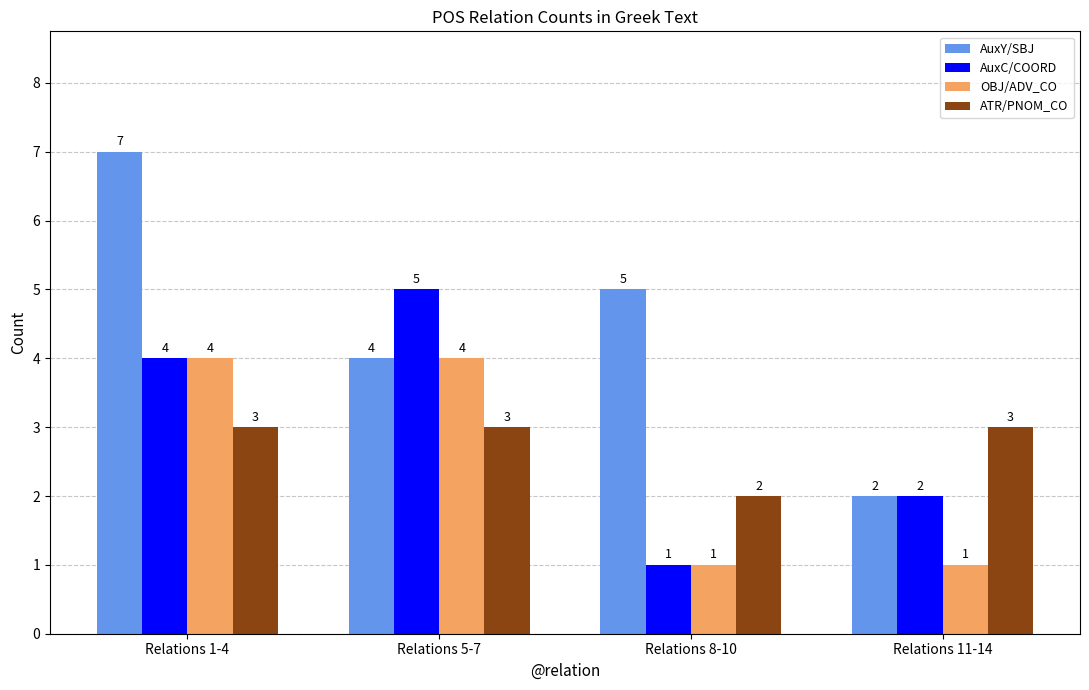

Is it true that ATR/PNOM_CO equals 2 at Relations 8-10?

True